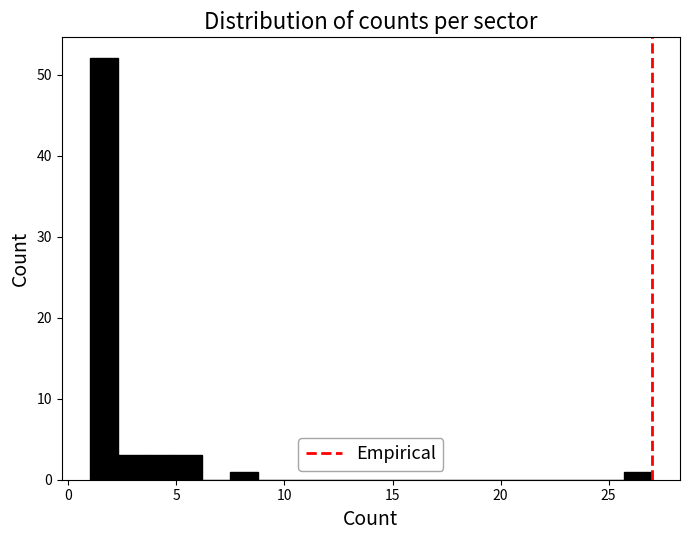

Around what value on the x-axis is the tallest bar? Give the approximate position of its centre, as read against the axis.

1.5